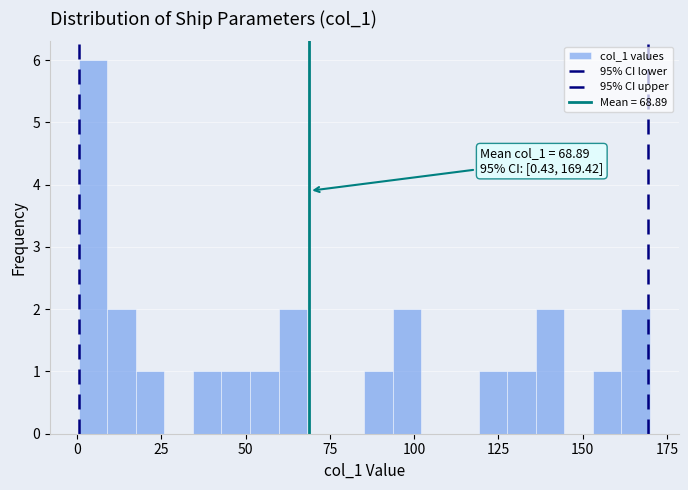

Read against the x-axis, roughly where is the centre of the tallest bar?

5